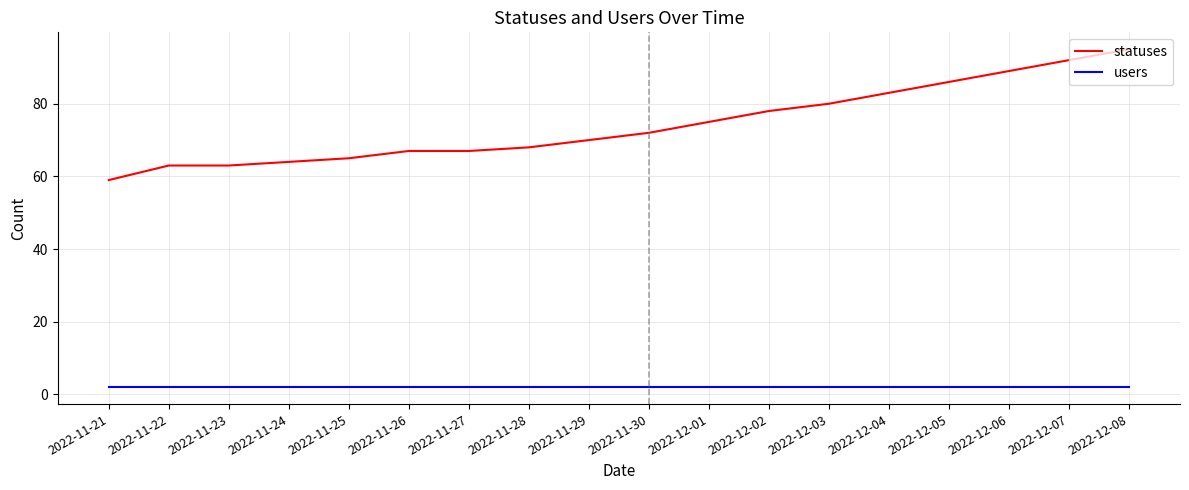

Which category has the highest value across all series?

2022-12-08